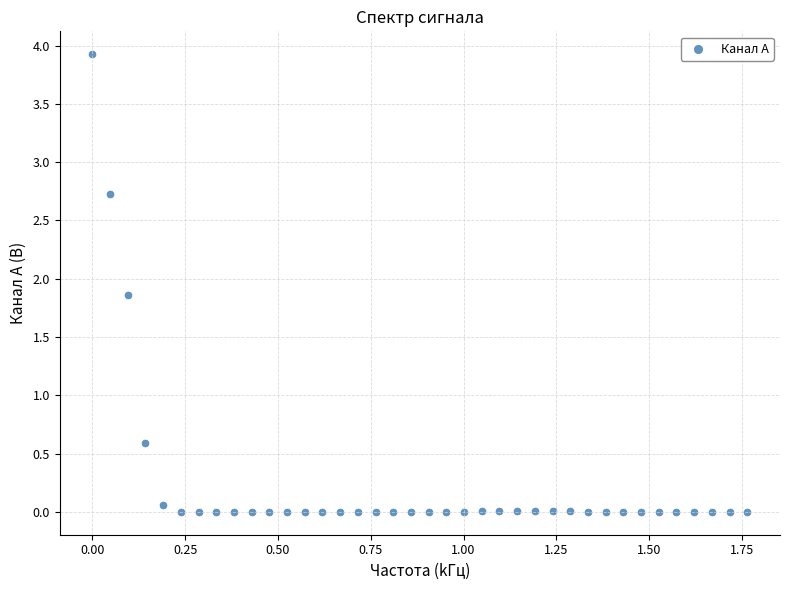

What Y value in the scatter plot is closest to 1?

0.6